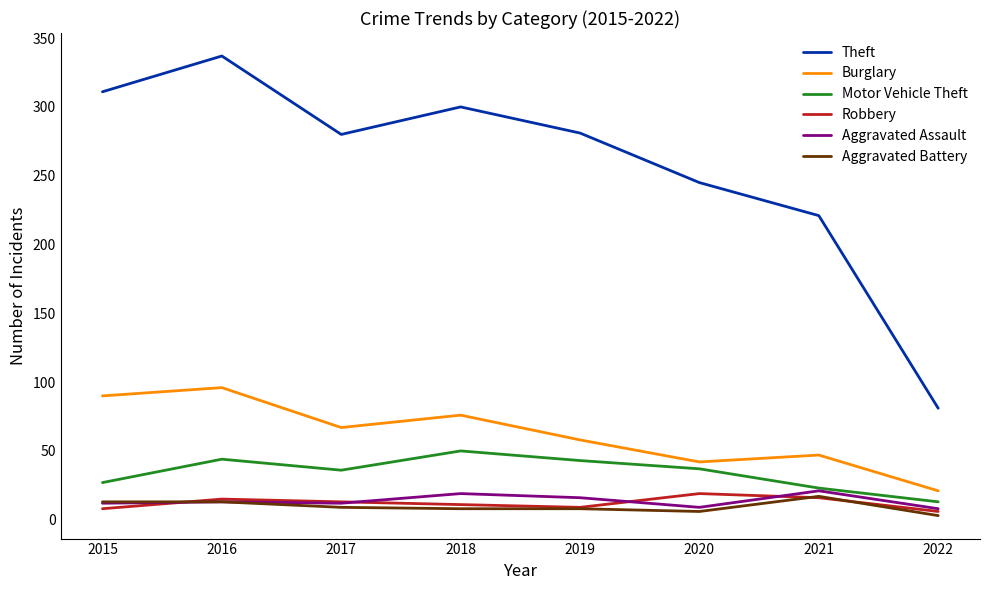

True or false: Robbery and Theft intersect in this chart.

False